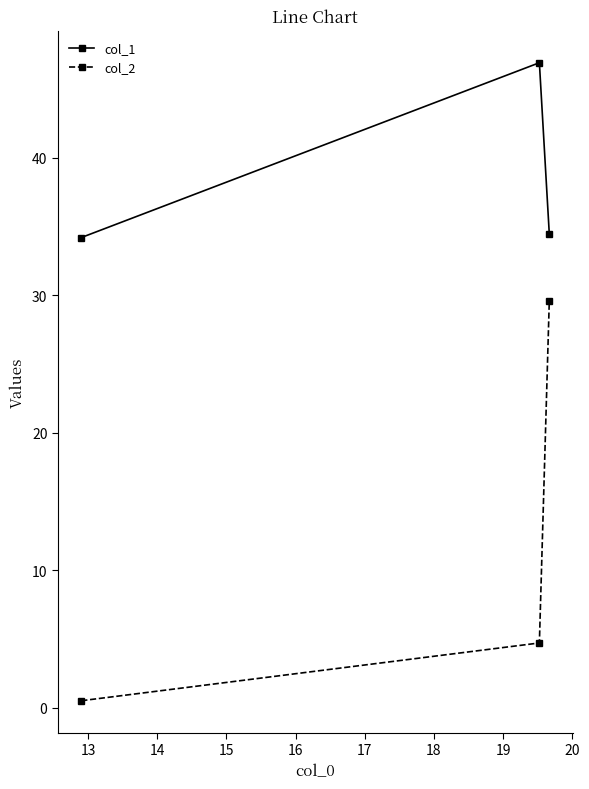

What is the average value of the col_1 series?

38.5